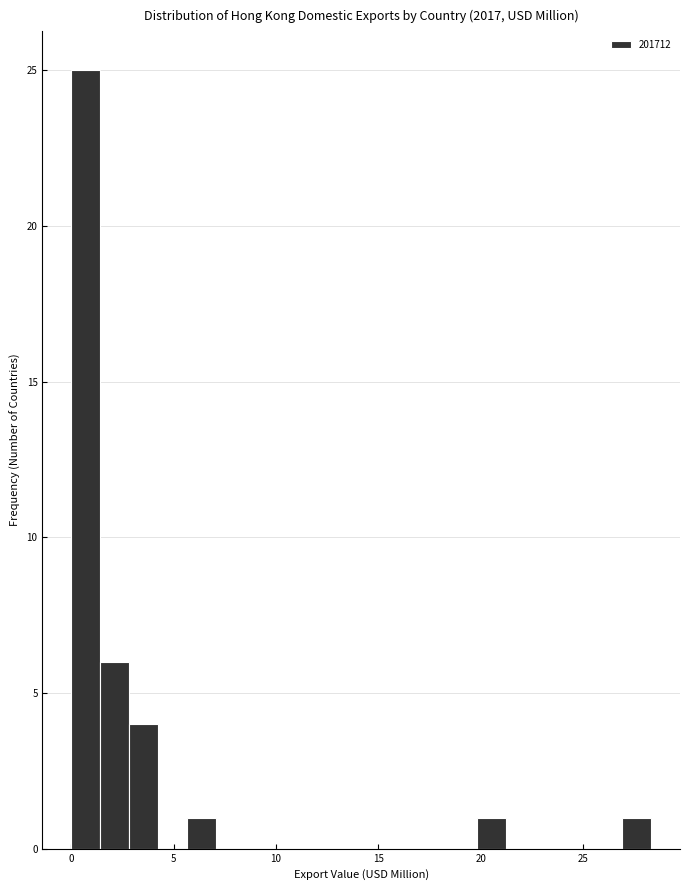

Read against the x-axis, roughly where is the centre of the tallest bar?

0.5